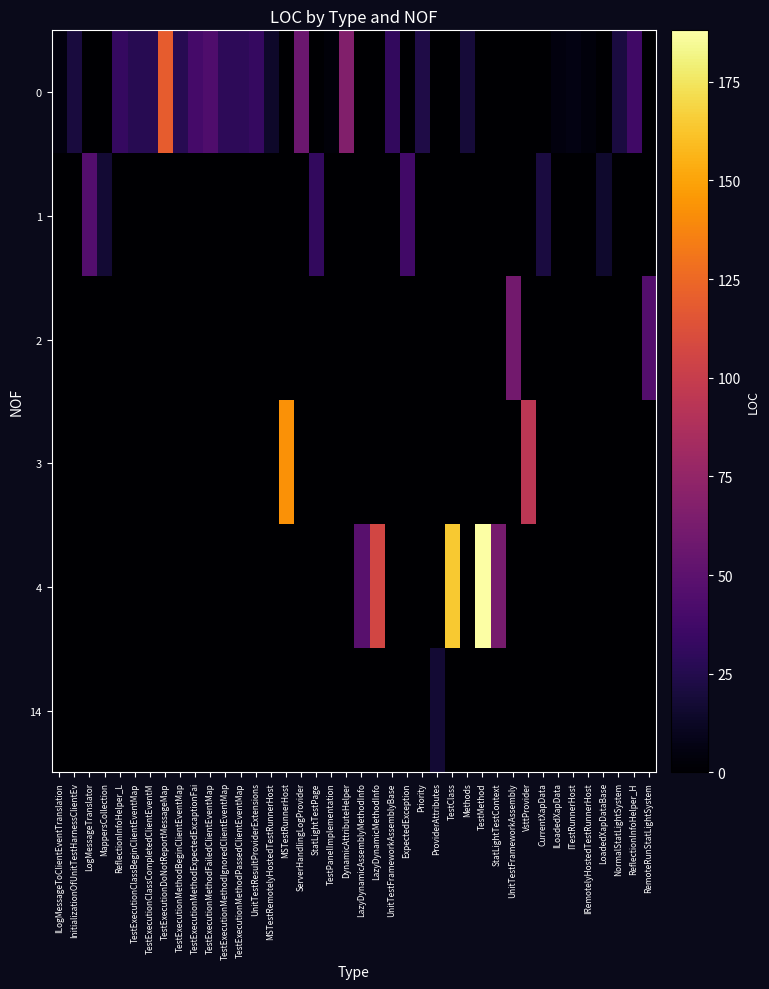

What is the total value across all series at TestPanelImplementation?

3